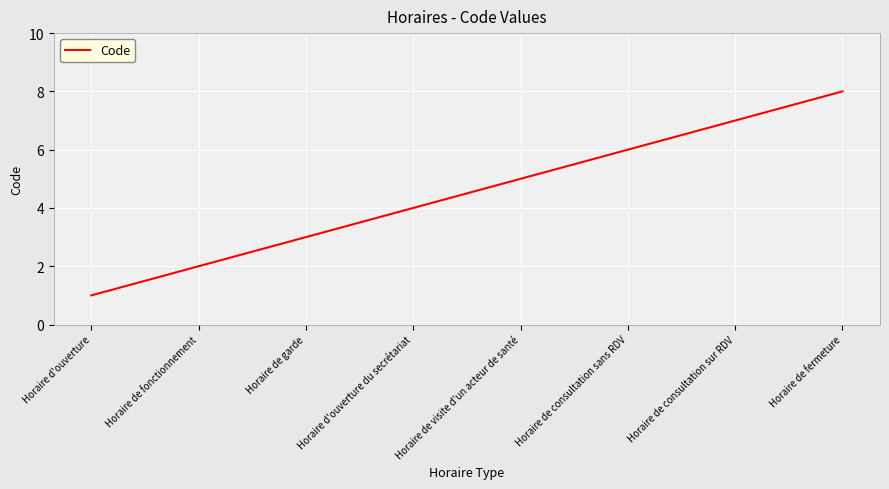

Read the value at Horaire de visite d'un acteur de santé.

5